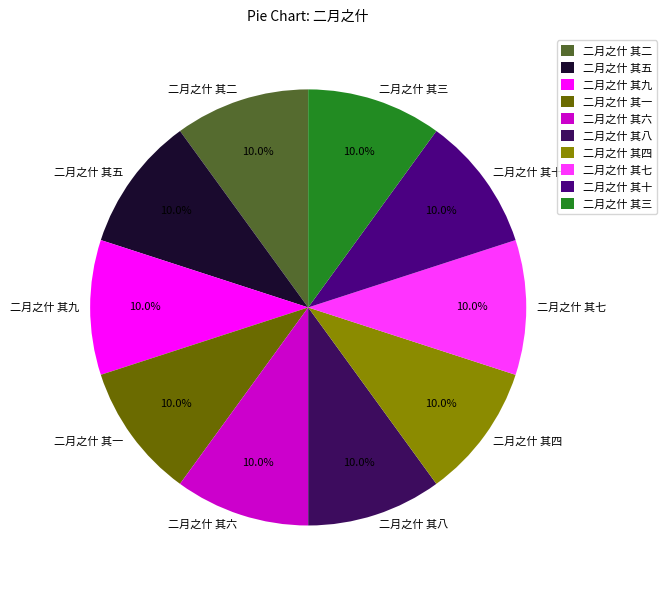

Is it true that 二月之什 其八 is 1% of the pie?

False